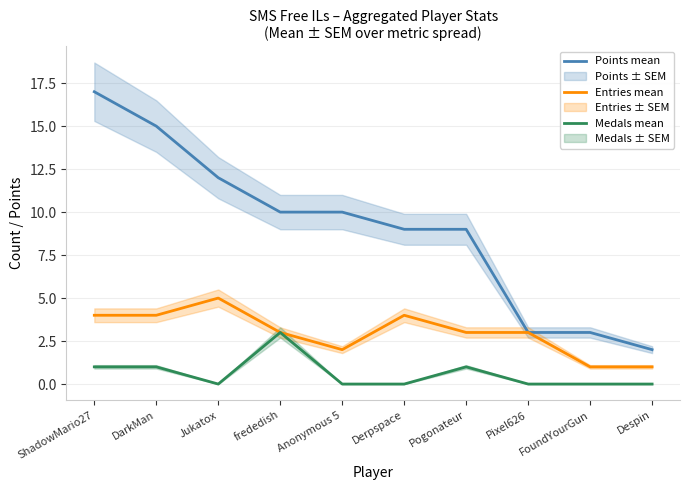

At which category is the sum across all series the highest?

ShadowMario27